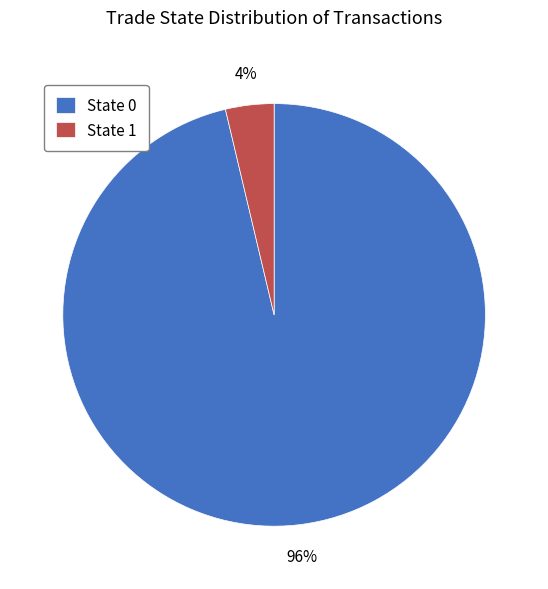

What percentage is the State 1 slice, to the nearest percent?

4%